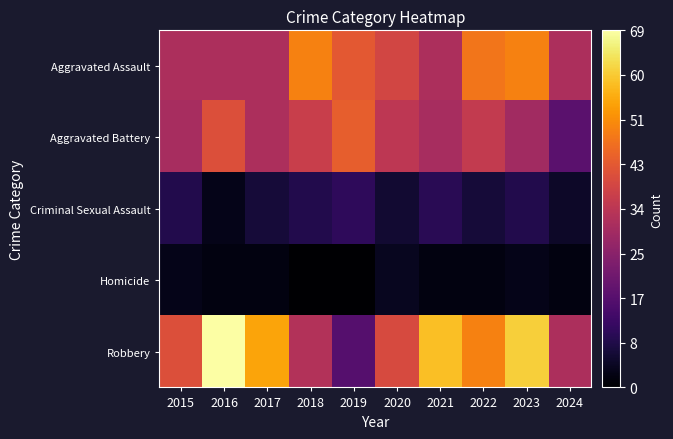

Reading left to right, transcribe all the data shown in this chart.

Aggravated Assault: 2015=32	2016=32	2017=32	2018=50	2019=43	2020=39	2021=32	2022=48	2023=50	2024=32
Aggravated Battery: 2015=31	2016=41	2017=32	2018=37	2019=44	2020=35	2021=31	2022=36	2023=30	2024=18
Criminal Sexual Assault: 2015=9	2016=3	2017=7	2018=9	2019=11	2020=6	2021=10	2022=7	2023=9	2024=5
Homicide: 2015=3	2016=2	2017=2	2018=0	2019=0	2020=4	2021=2	2022=2	2023=3	2024=2
Robbery: 2015=41	2016=69	2017=55	2018=33	2019=17	2020=40	2021=59	2022=50	2023=61	2024=32